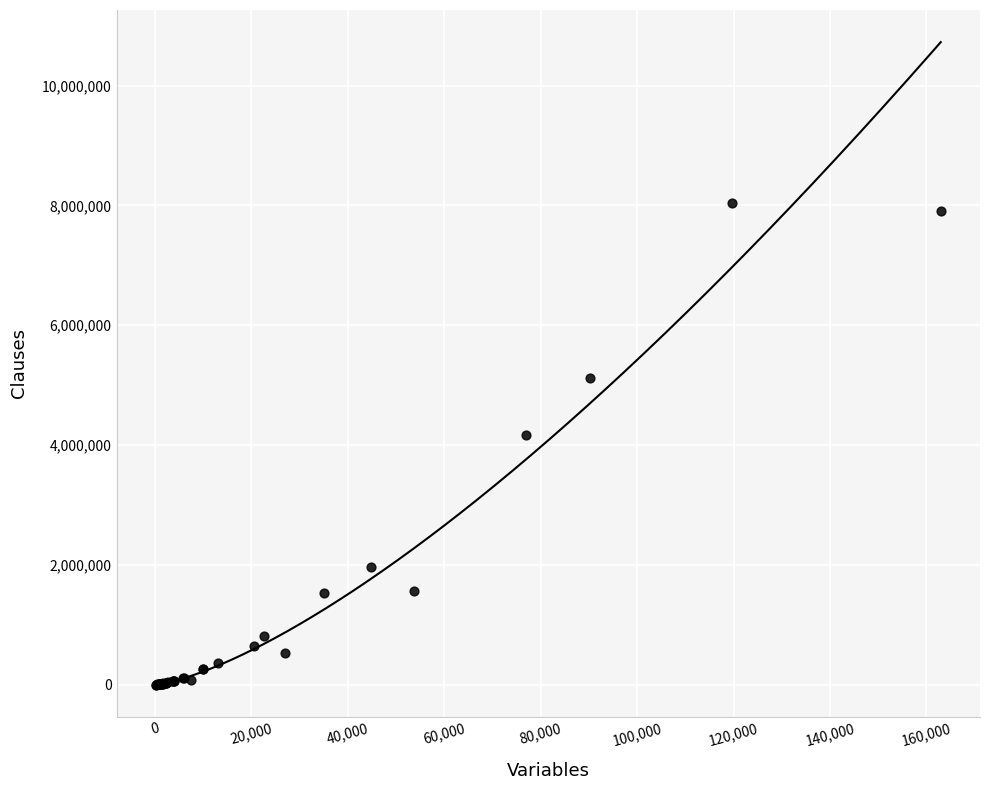

What Y value in the scatter plot is closest to 4021021?

4170492